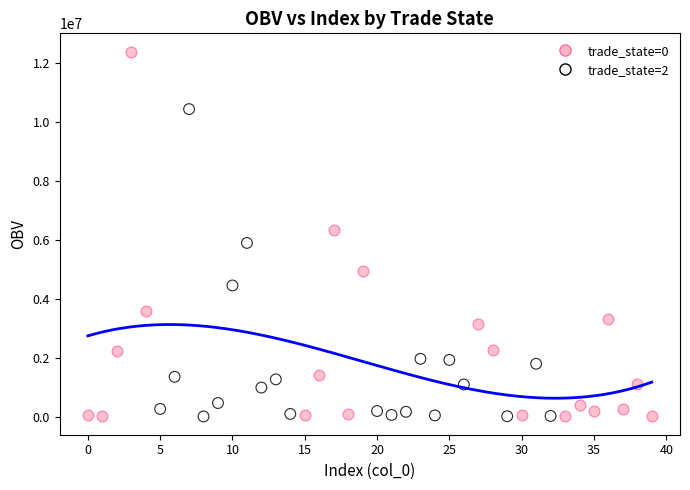

Which series has the largest Y range (max minus min)?

trade_state=0